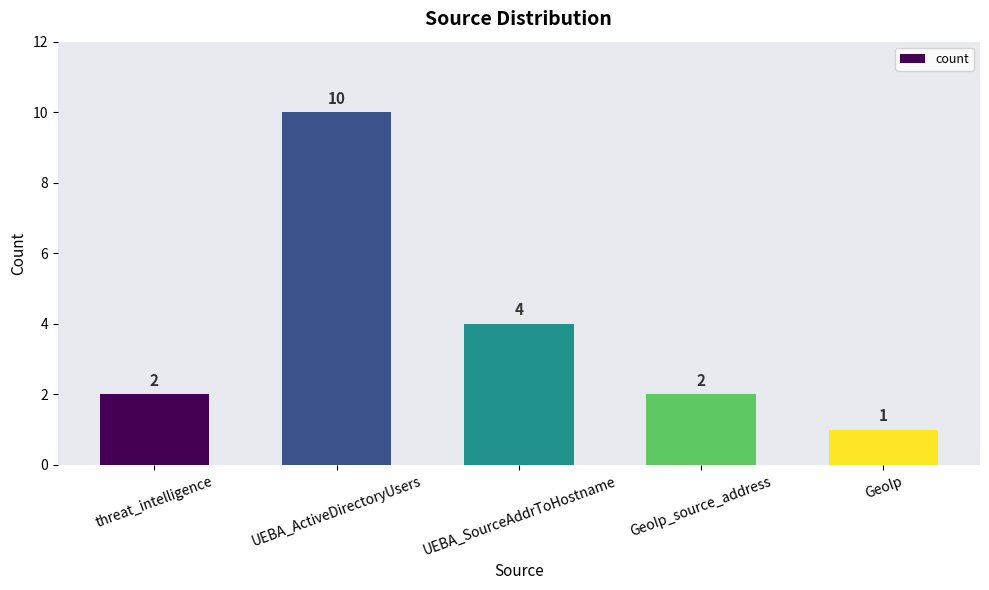

What is the label of the 1st bar from the right?

GeoIp